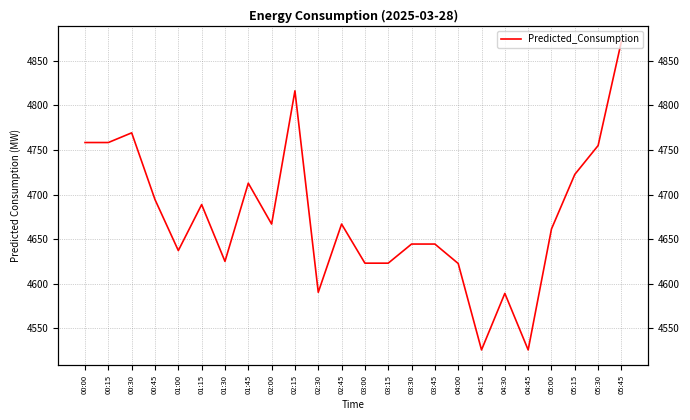

Reading left to right, transcribe all the data shown in this chart.

4758.4	4758.4	4769.2	4694.3	4637.1	4688.7	4624.9	4712.7	4666.8	4816.4	4590.2	4666.8	4622.9	4622.9	4644.4	4644.4	4622.6	4525.5	4589.0	4525.5	4661.3	4722.6	4755.0	4872.2